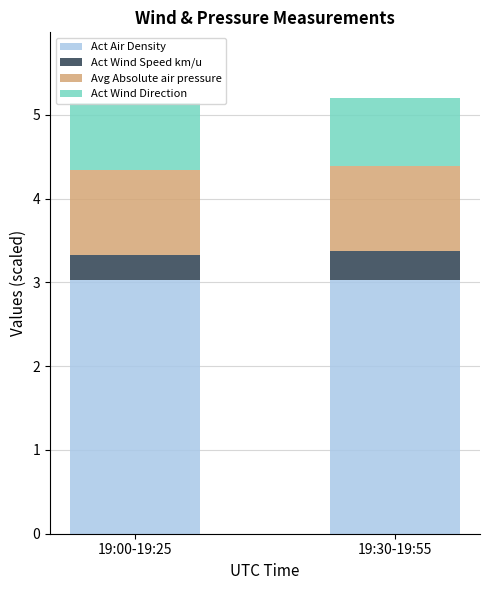

The value of Act Air Density at 19:00-19:25 is 5.1. True or false?

False